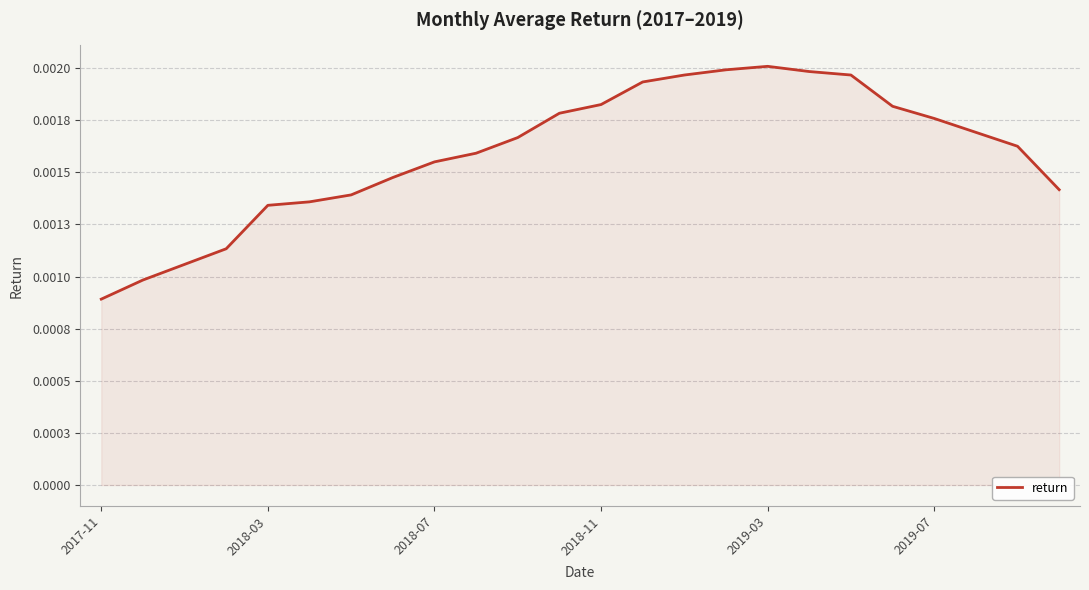

At which category does the chart reach its peak across all series?

2019-03